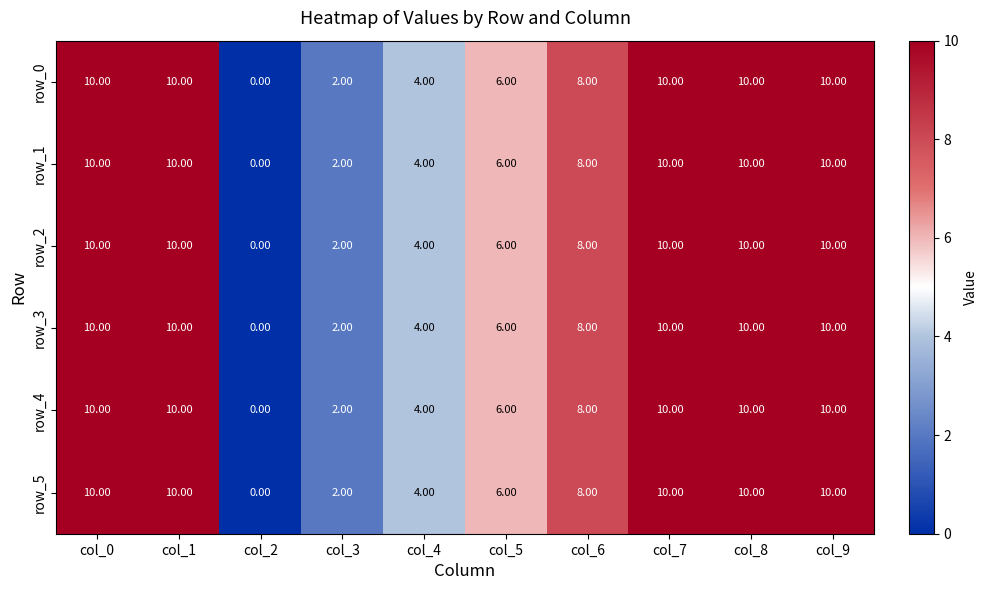

How many data points in row_4 are less than 10?

5